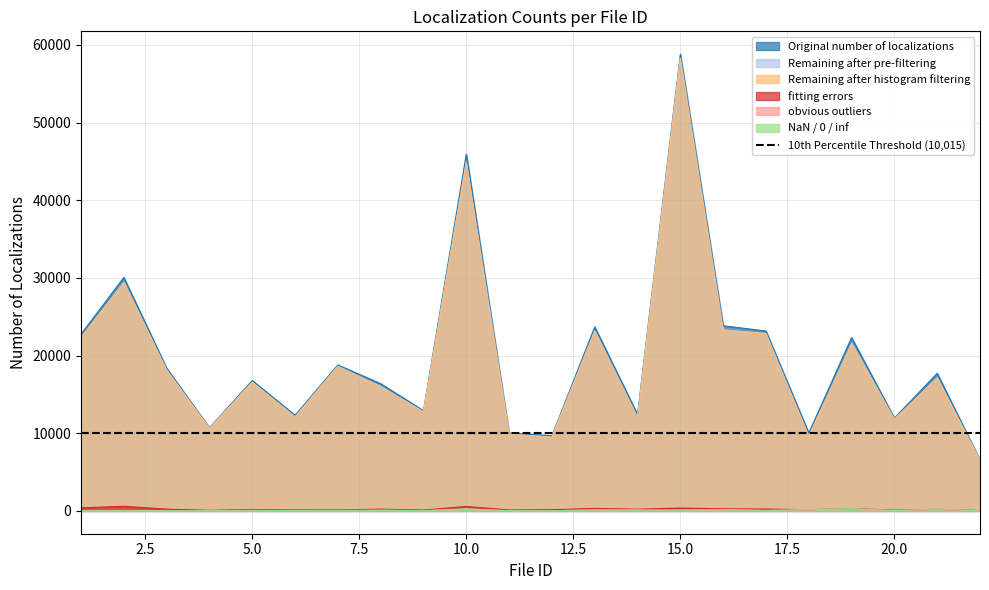

How many values in the Remaining after pre-filtering series are below 17116?

11